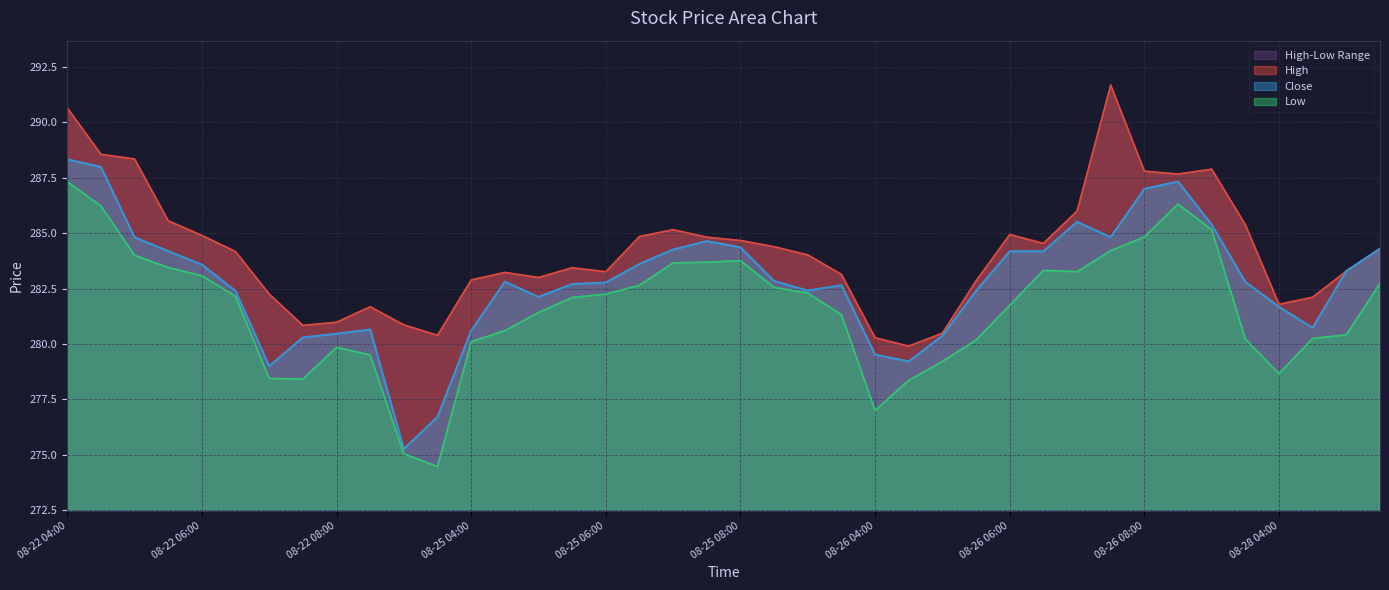

True or false: Low has more than 1 interior local peaks.

True